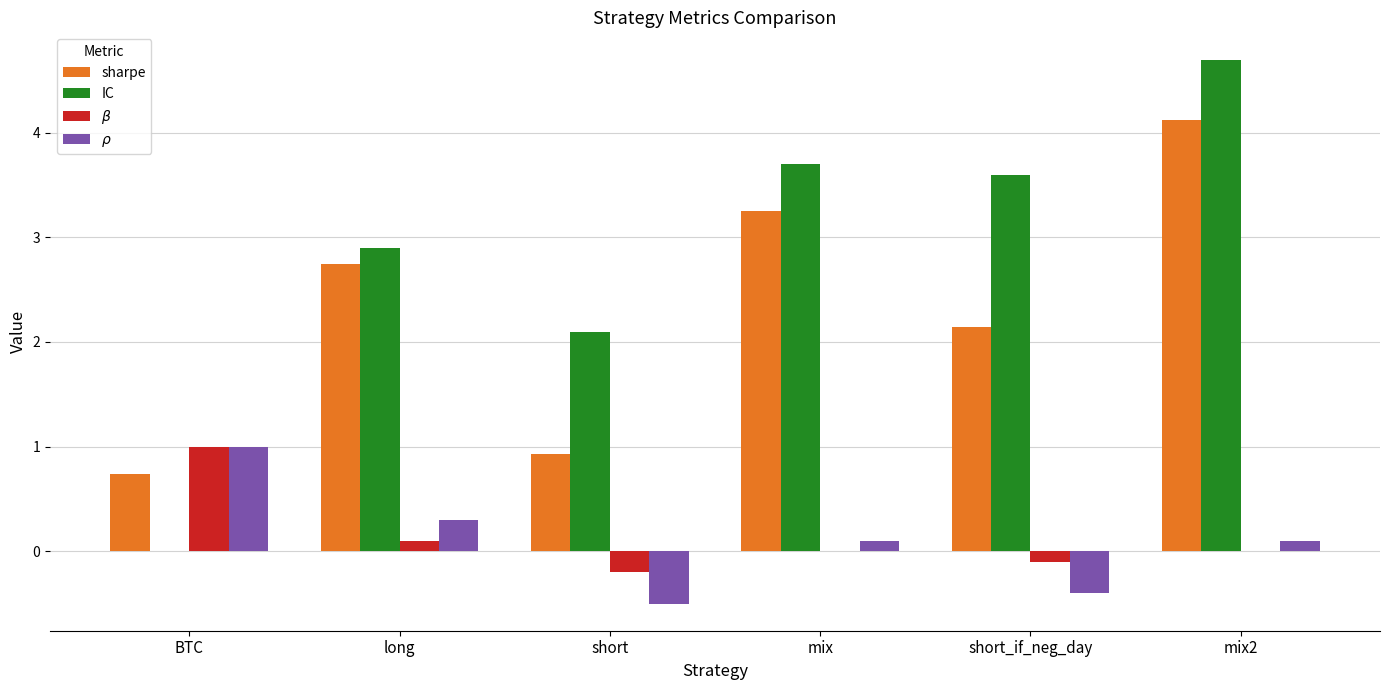

Is the value of $\beta$ at short_if_neg_day greater than the value of $\rho$ at mix?

No